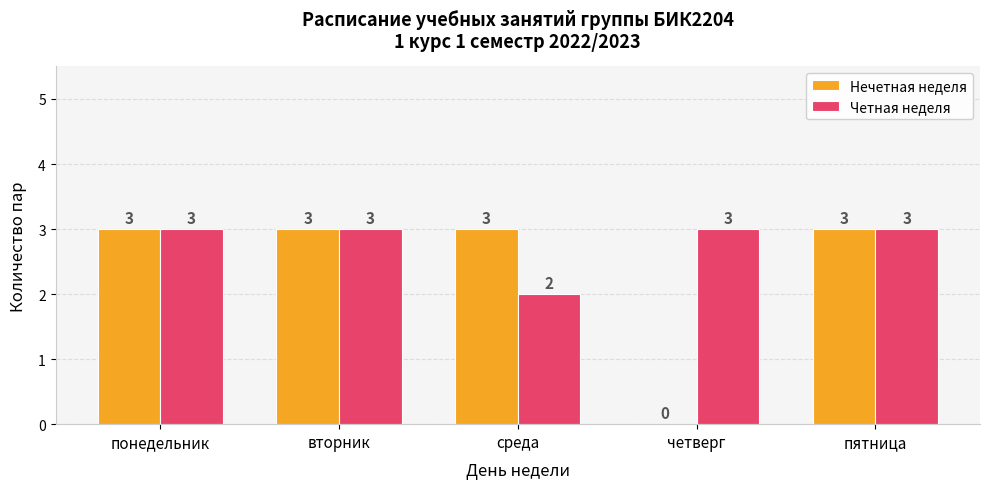

The Нечетная неделя series shows 2 at среда. True or false?

False